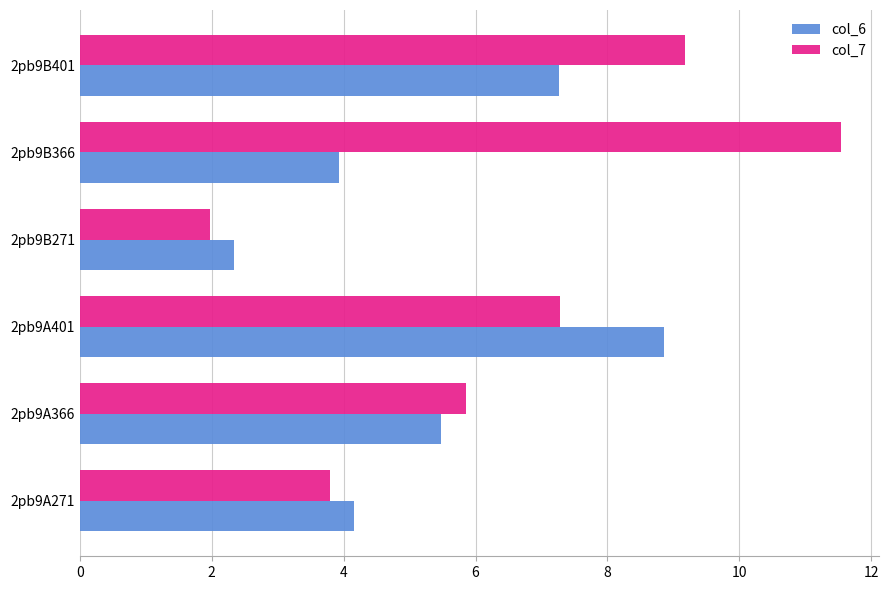

True or false: col_7 has a value of 4.8 at 2pb9B366.

False